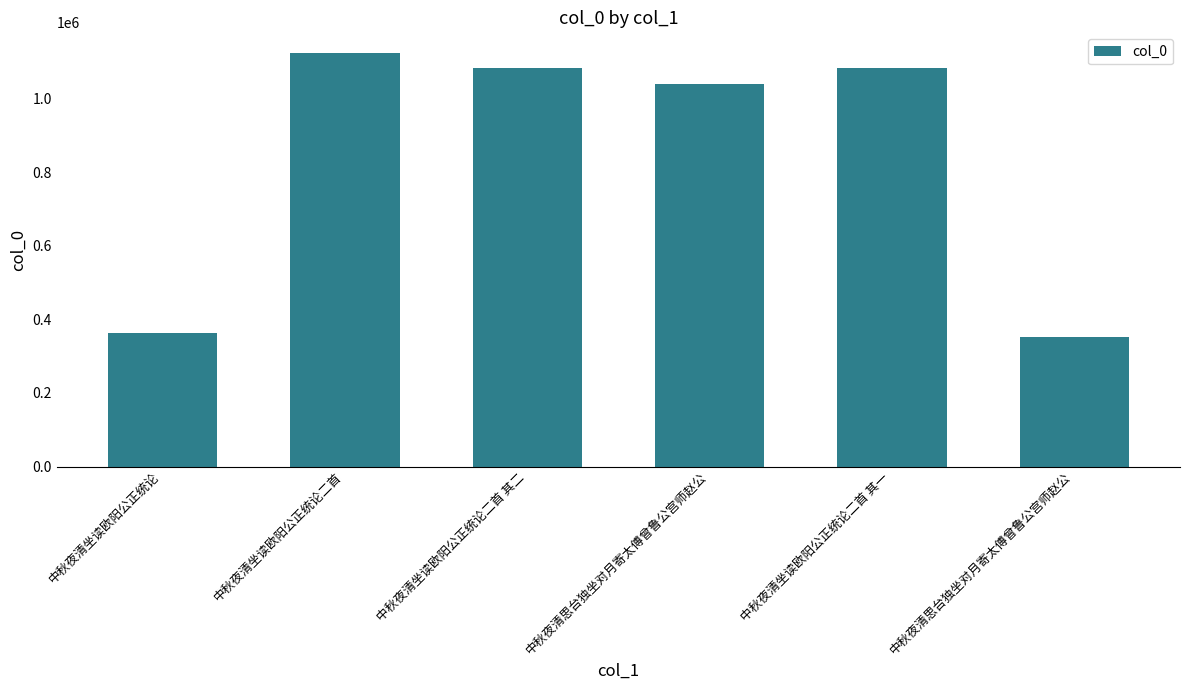

Reading right to left, transcribe all the data shown in this chart.

中秋夜清思台独坐对月寄太傅曾鲁公宫师赵公=351382	中秋夜清坐读欧阳公正统论二首 其一=1081525	中秋夜清思台独坐对月寄太傅曾鲁公宫师赵公=1038643	中秋夜清坐读欧阳公正统论二首 其二=1081526	中秋夜清坐读欧阳公正统论二首=1123569	中秋夜清坐读欧阳公正统论=362484